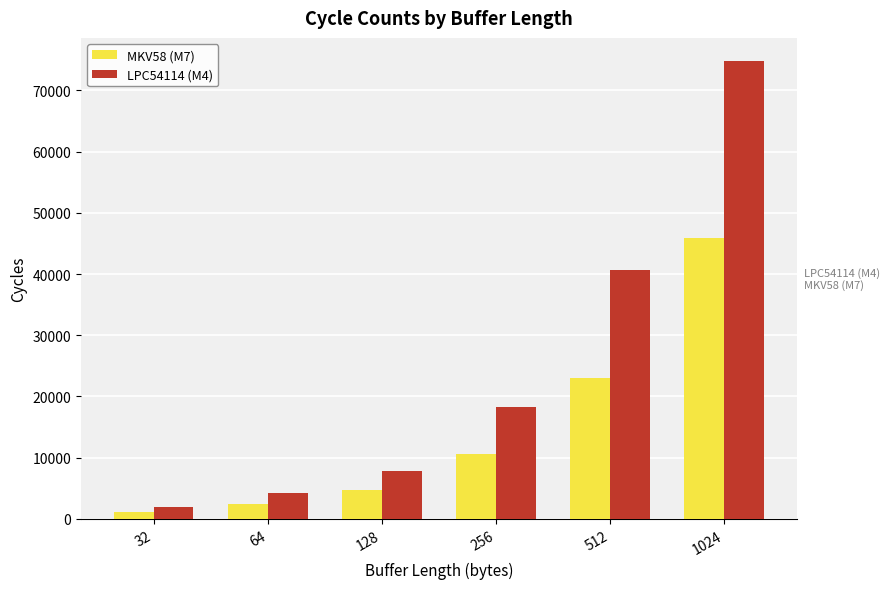

At which category is the sum across all series the highest?

1024